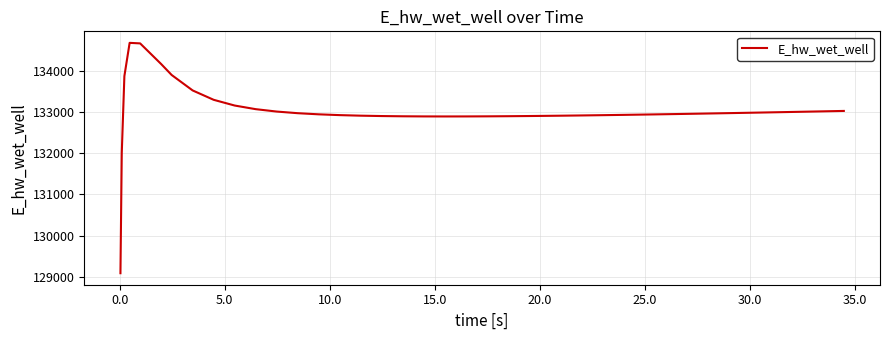

What is the difference between the maximum and minimum values?

5584.5